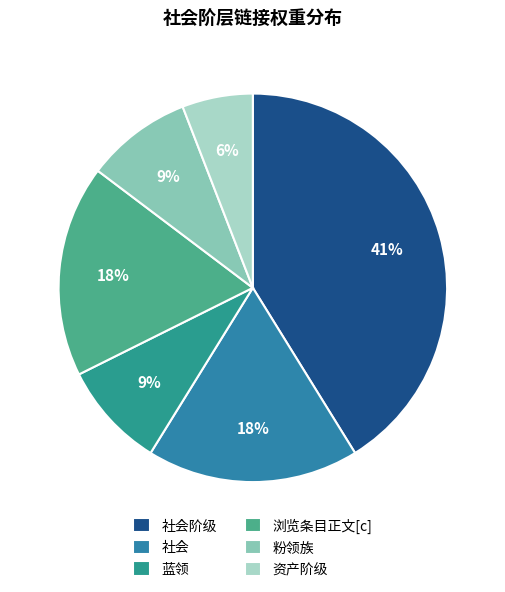

Which category has the smallest portion of the pie?

资产阶级